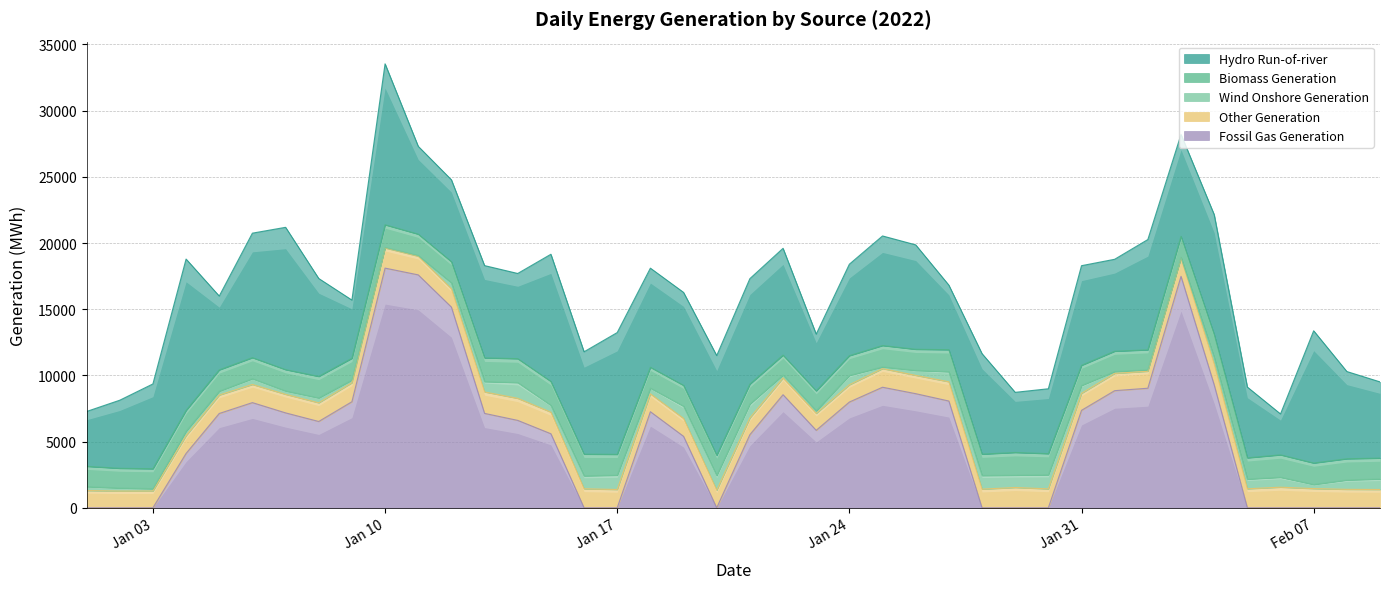

The value of Wind Onshore Generation at 2022-02-02 is 109. True or false?

True